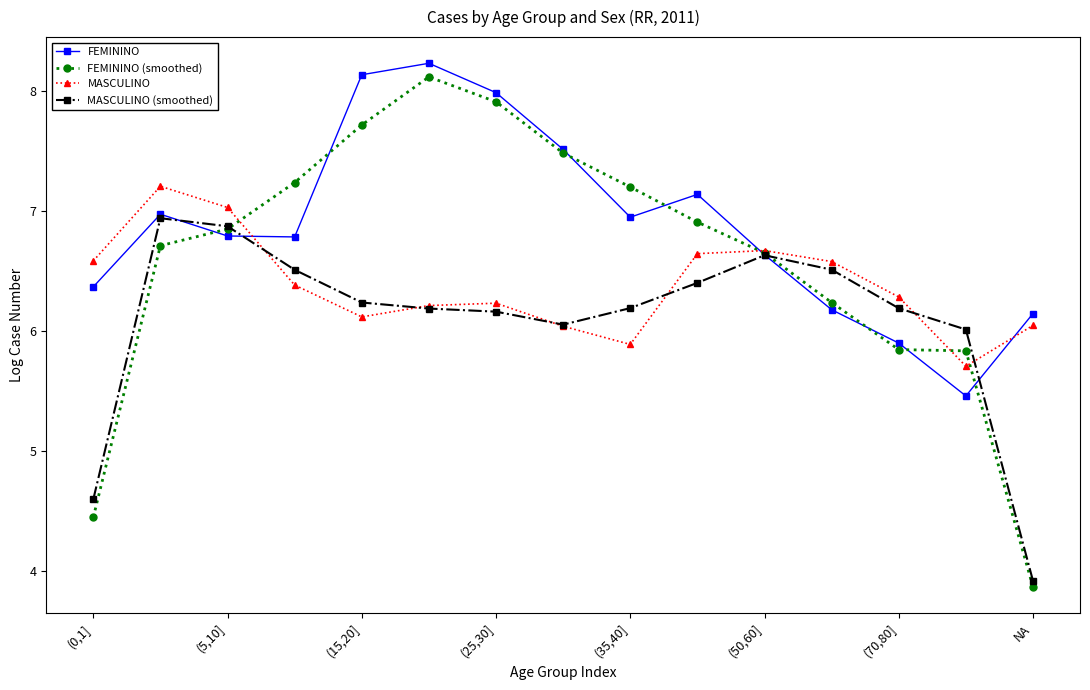

How many series are shown in this chart?

4